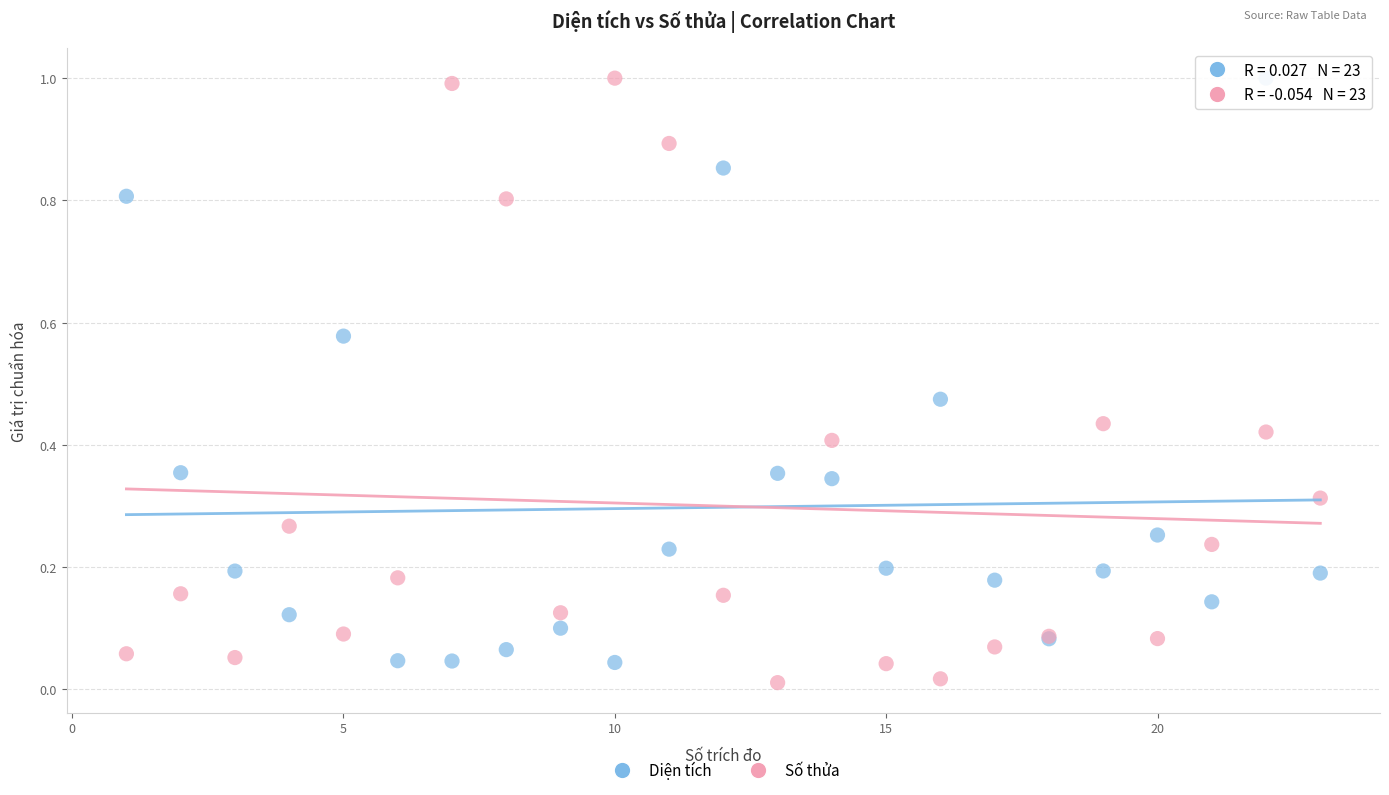

What is the X range (max minus min) for the scatter plot?

22.0